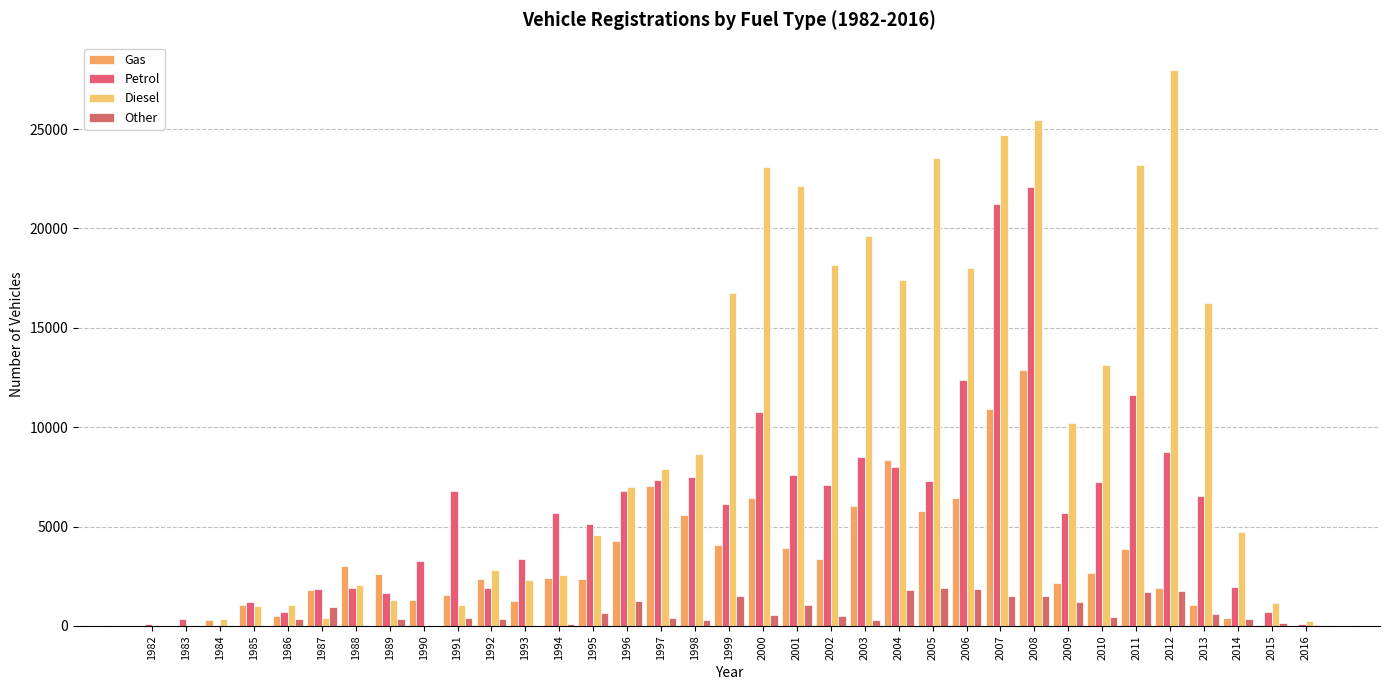

What is the total value across all series at 1987?

4997